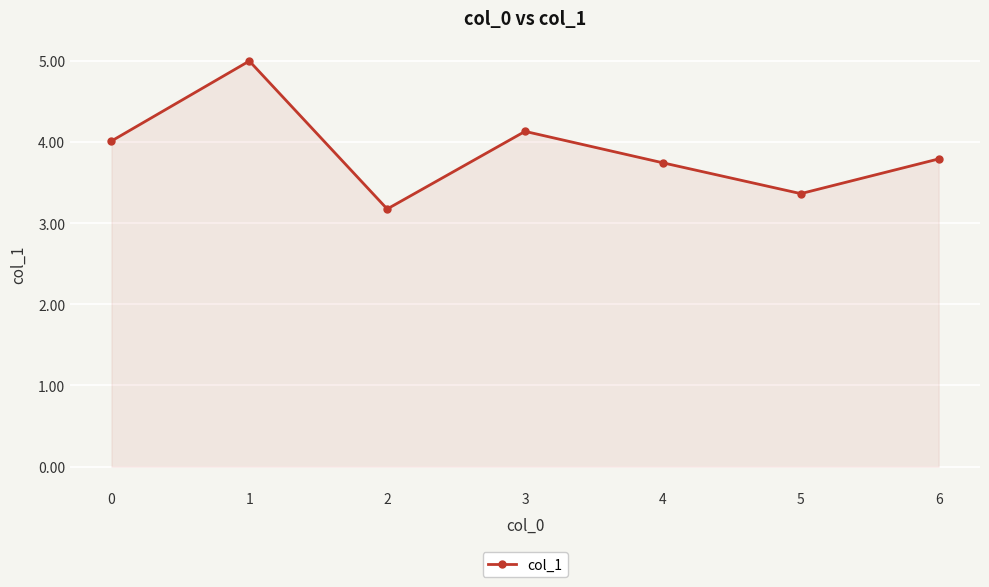

At which category does the data reach its first local valley?

2